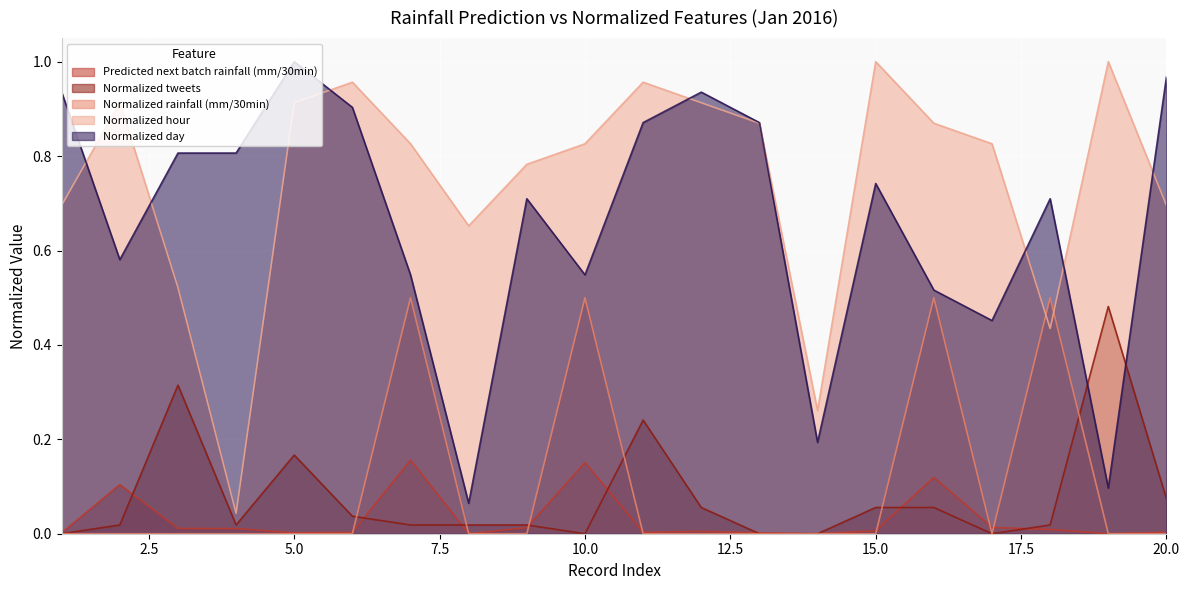

Which series has the widest spread of values?

Normalized hour